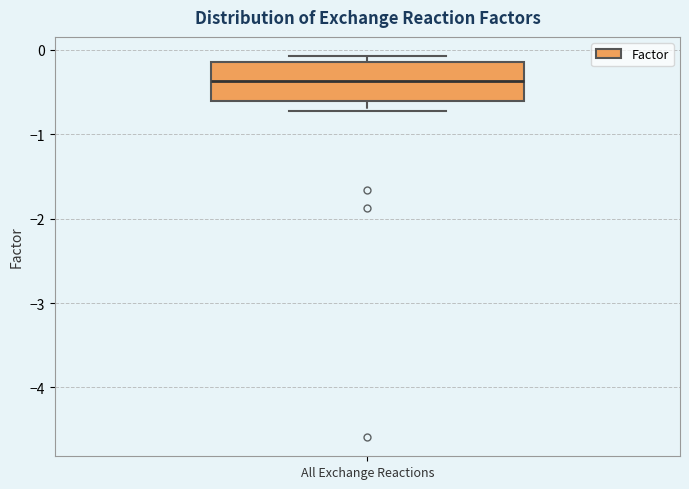

Read this box plot against the y-axis: the position of the median line, the range covered by the box, and the ends of both whiskers. The values are not printed on the chart, so give them approximately, as read against the axis.

median -0.4, box -0.6 to -0.1, whiskers -0.7 to -0.1 (just above the box's upper edge)